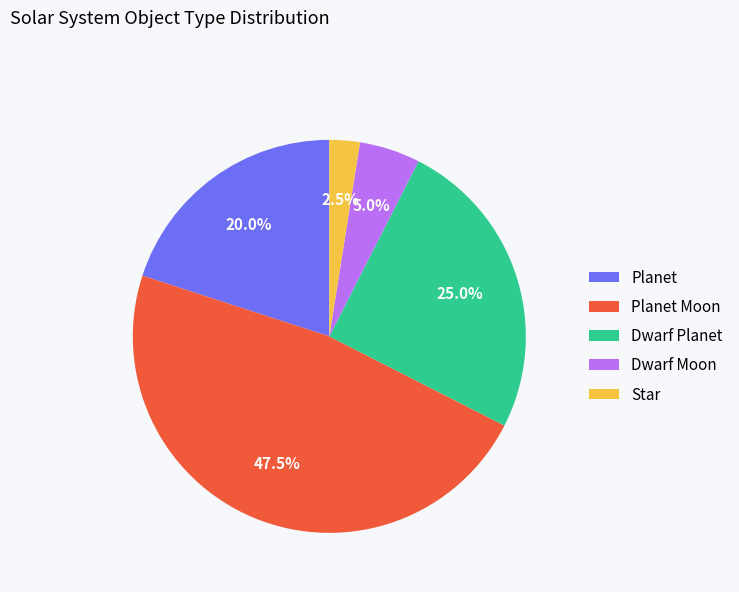

How many slices are in this pie chart?

5